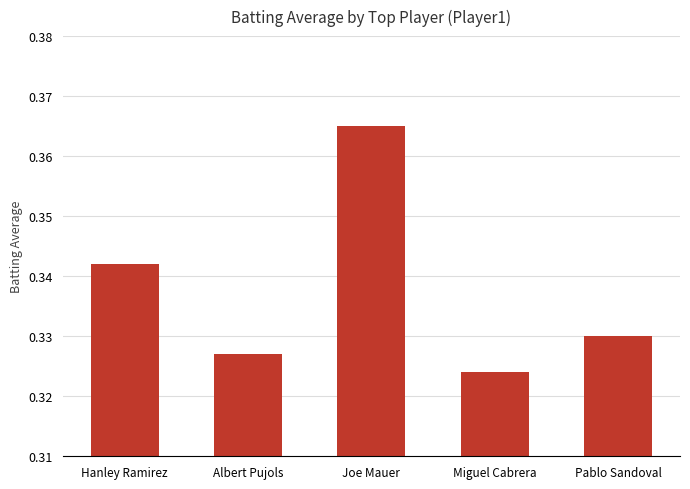

Which category has the lowest value across all series?

Miguel Cabrera